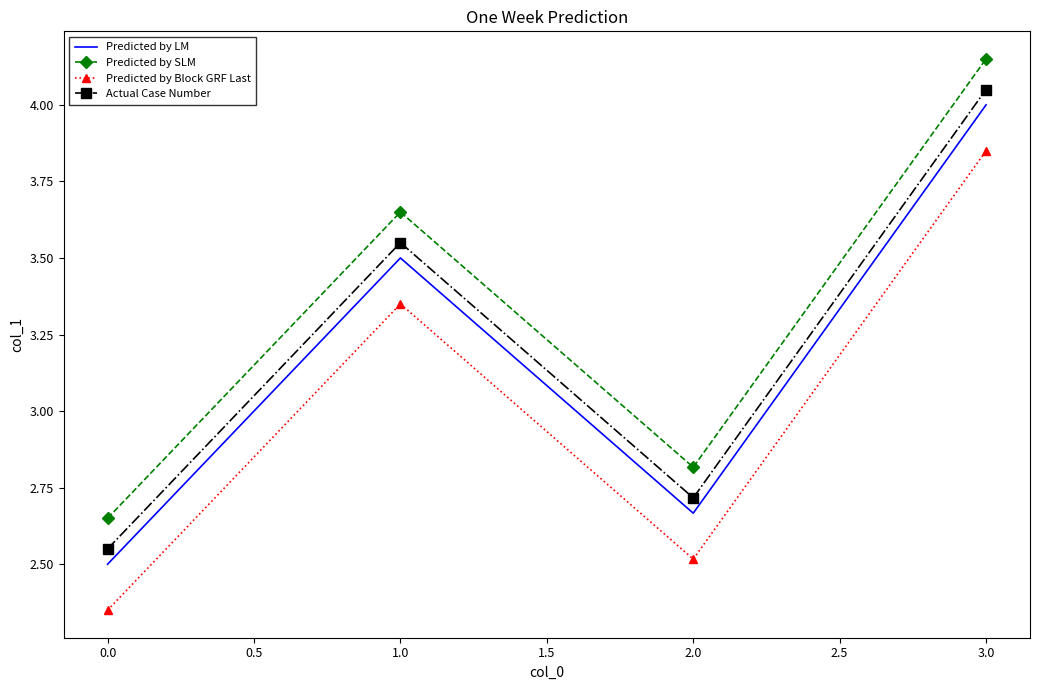

True or false: Predicted by SLM and Predicted by LM intersect in this chart.

False